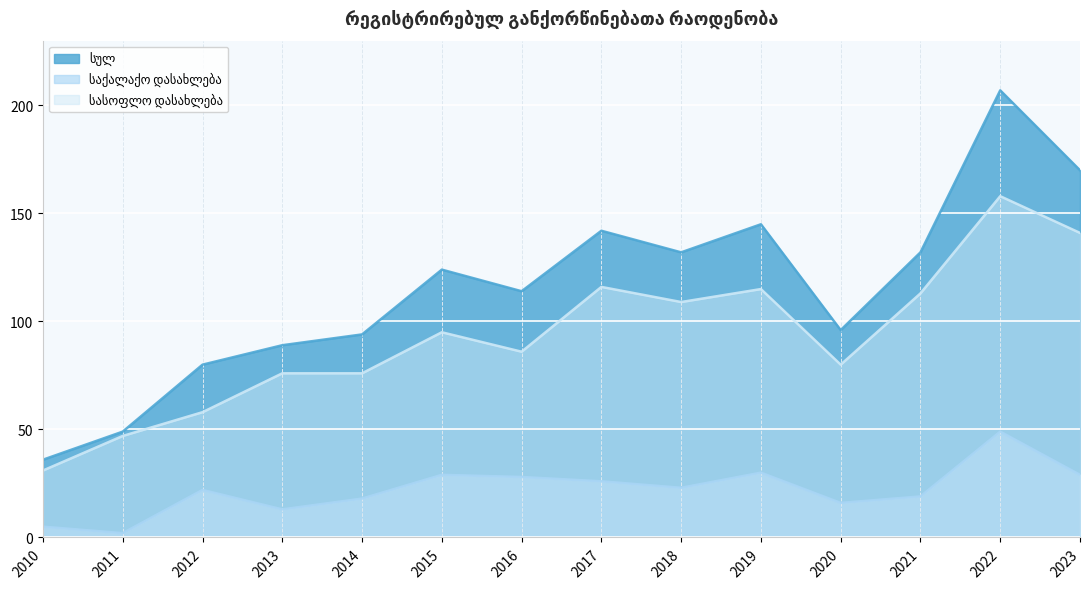

Which series changed the most between 2016 and 2017?

სასოფლო დასახლება